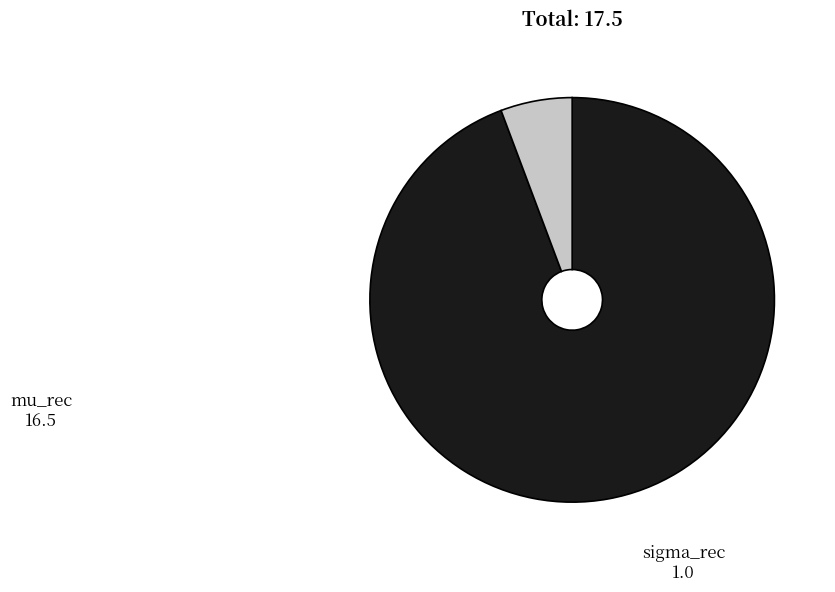

Is there any slice that represents more than half of the pie?

Yes